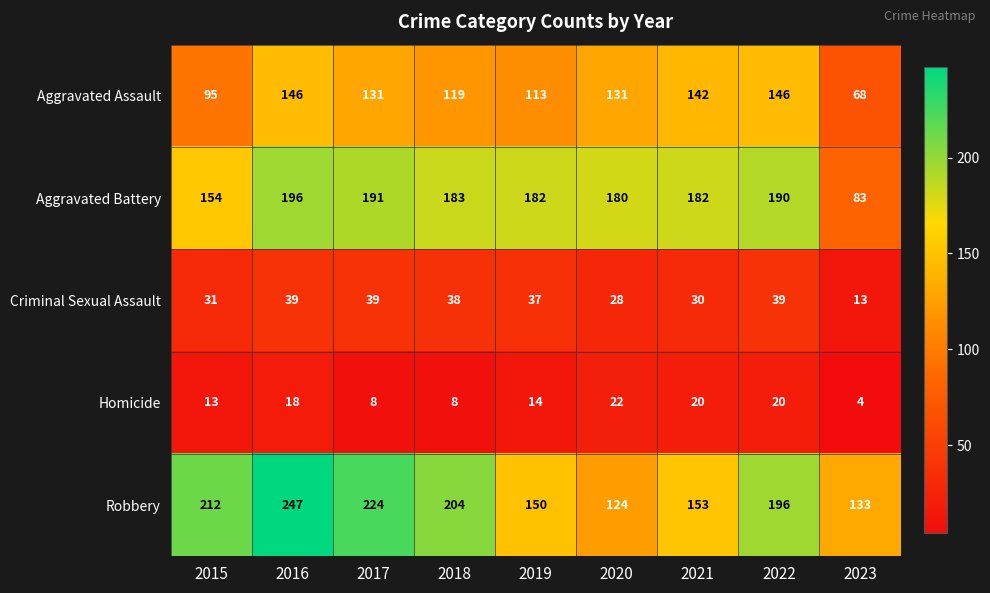

Between 2016 and 2020, which series saw the biggest shift?

Robbery